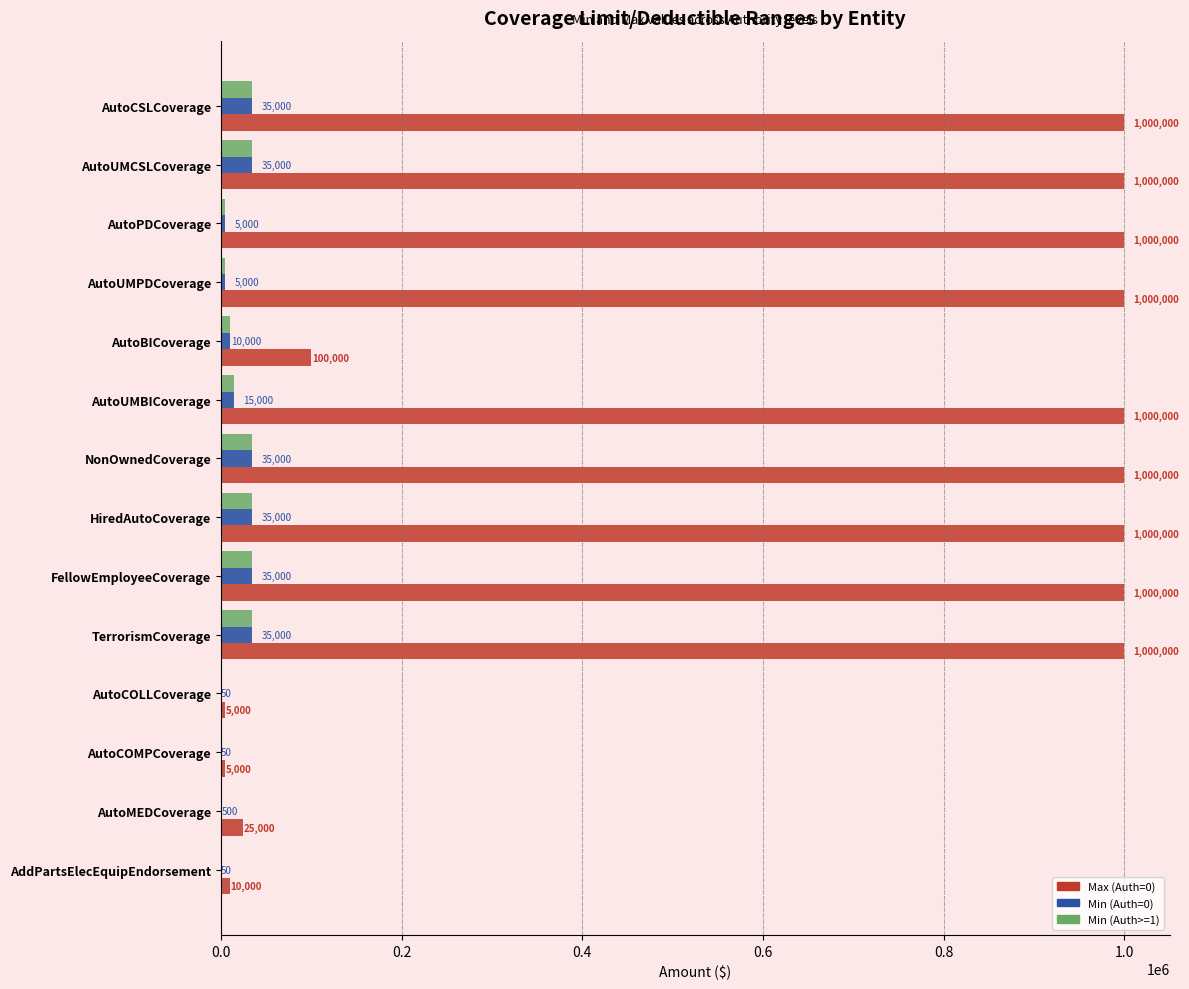

What value does the Min (Auth=0) series have at FellowEmployeeCoverage, to the nearest 50?

35000